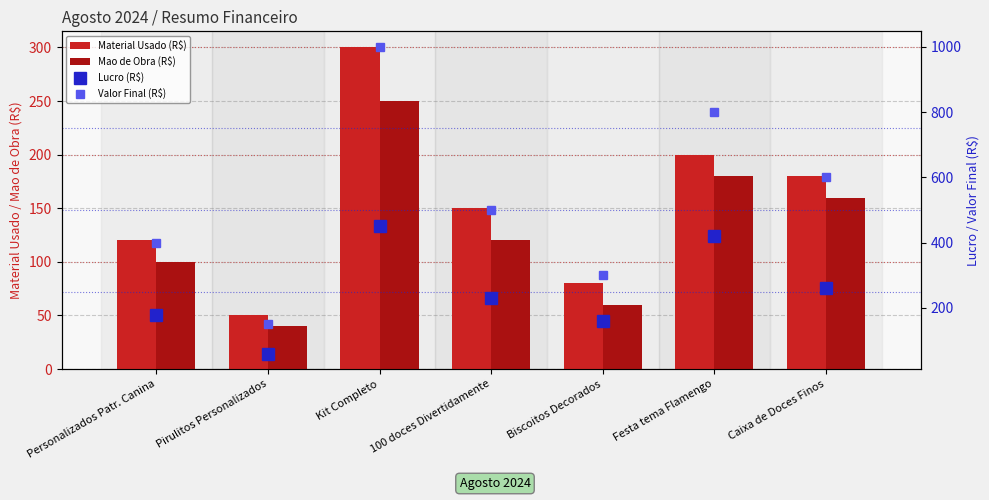

Is the value of Material Usado (R$) at Festa tema Flamengo greater than the value of Mao de Obra (R$) at Pirulitos Personalizados?

Yes